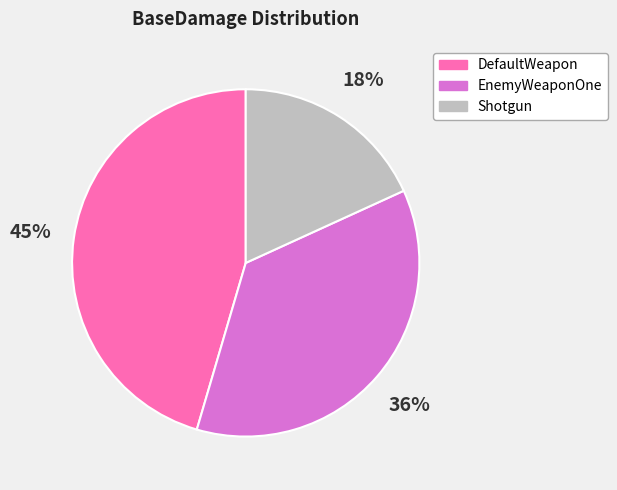

Rank the categories by value from highest to lowest.

DefaultWeapon, EnemyWeaponOne, Shotgun